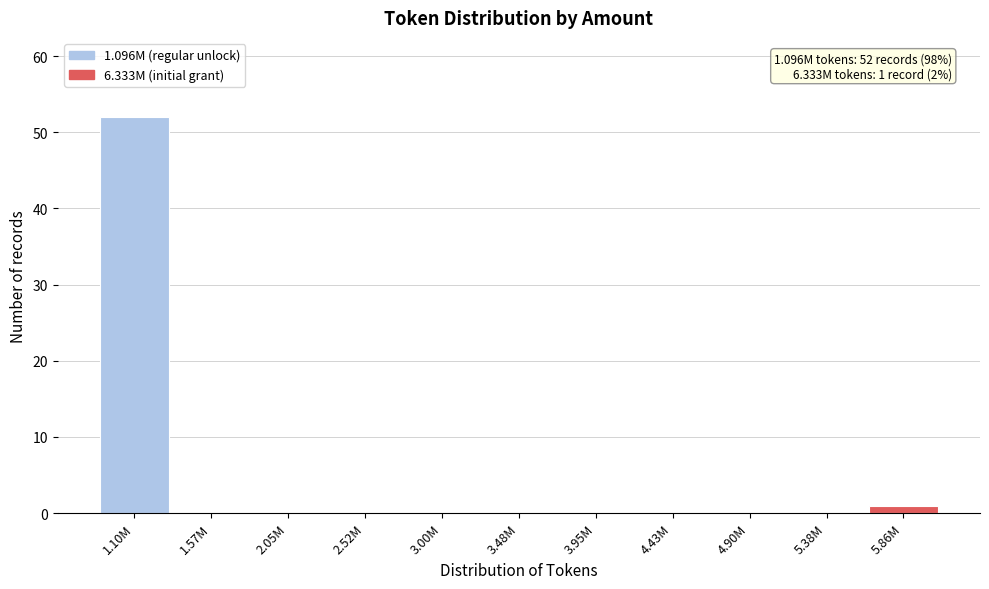

Reading left to right, list all the values displayed in this chart.

1.10M=52	1.57M=0	2.05M=0	2.52M=0	3.00M=0	3.48M=0	3.95M=0	4.43M=0	4.90M=0	5.38M=0	5.86M=1